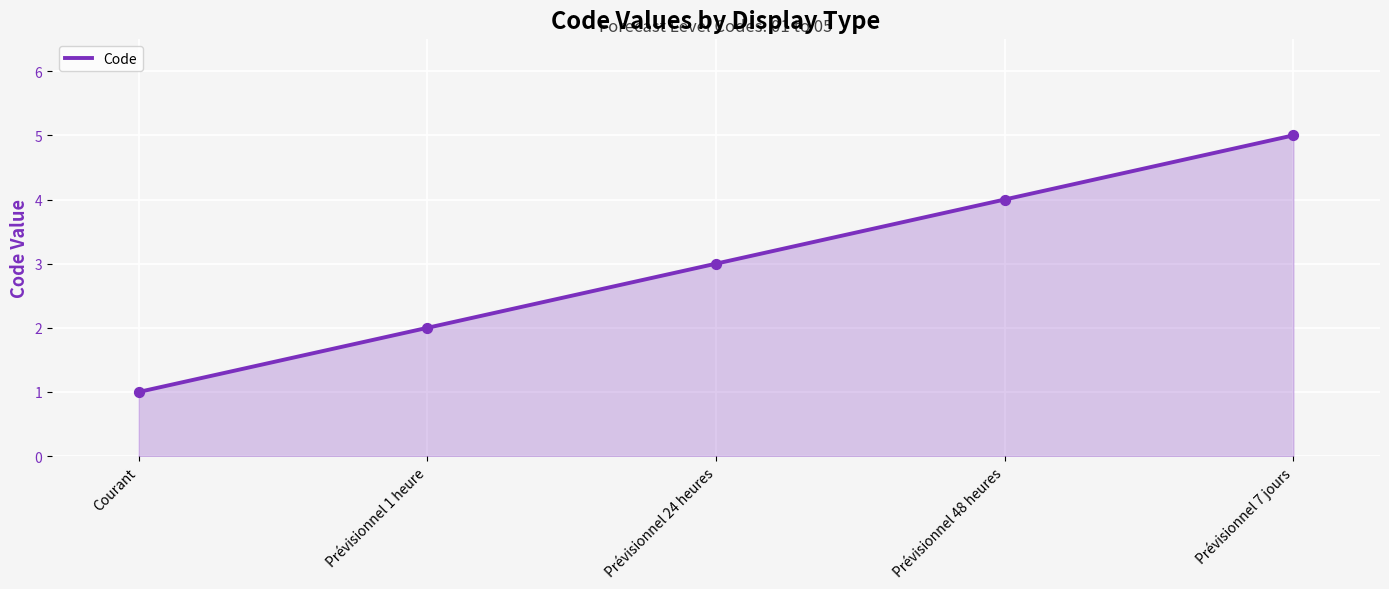

Approximately how many times larger is the value at Prévisionnel 1 heure compared to Prévisionnel 48 heures?

0.5